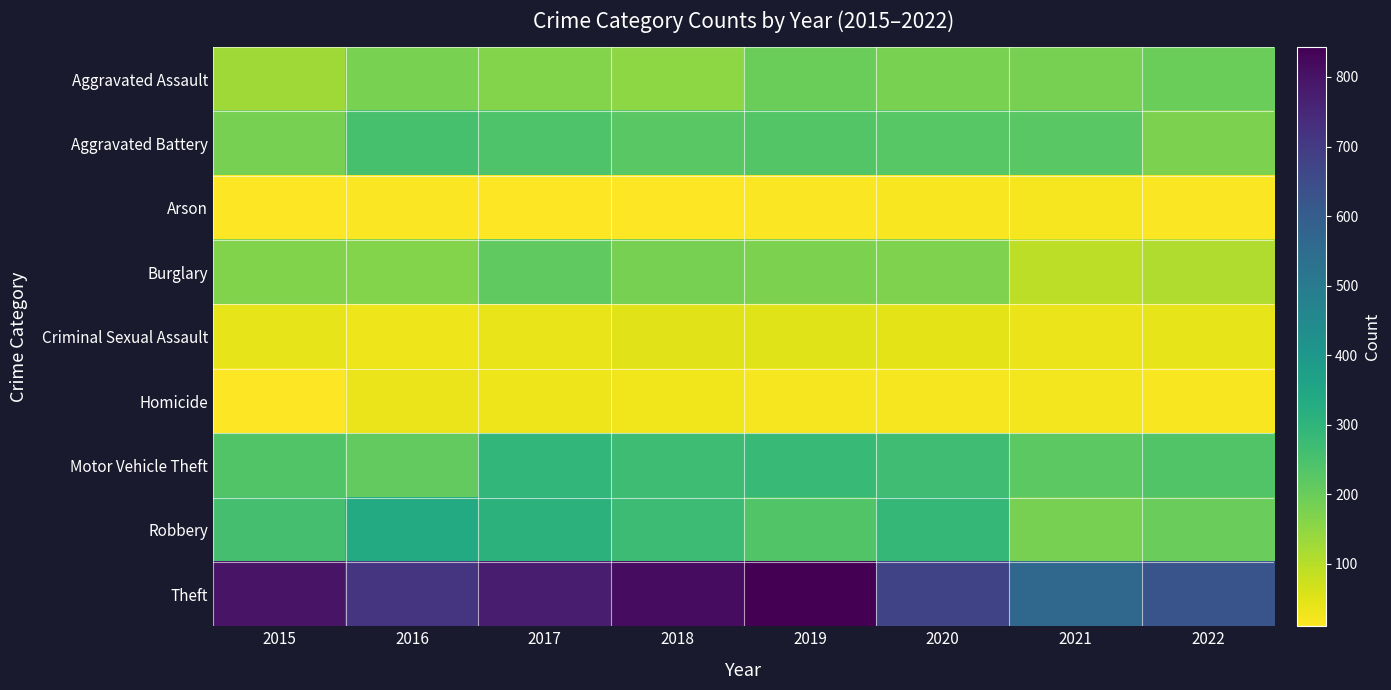

At which category does the chart reach its peak across all series?

2019